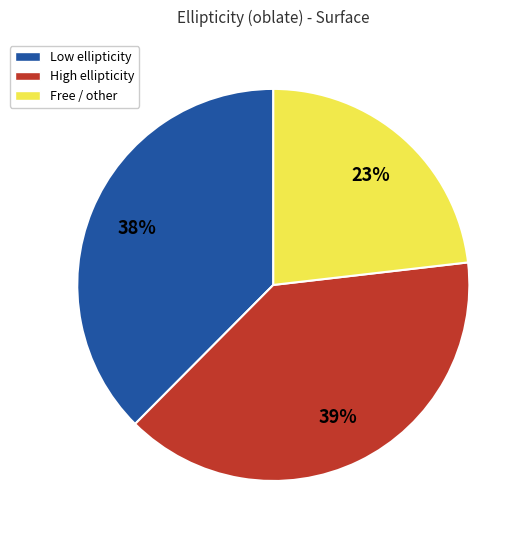

To the nearest percent, what is the average slice percentage?

33%